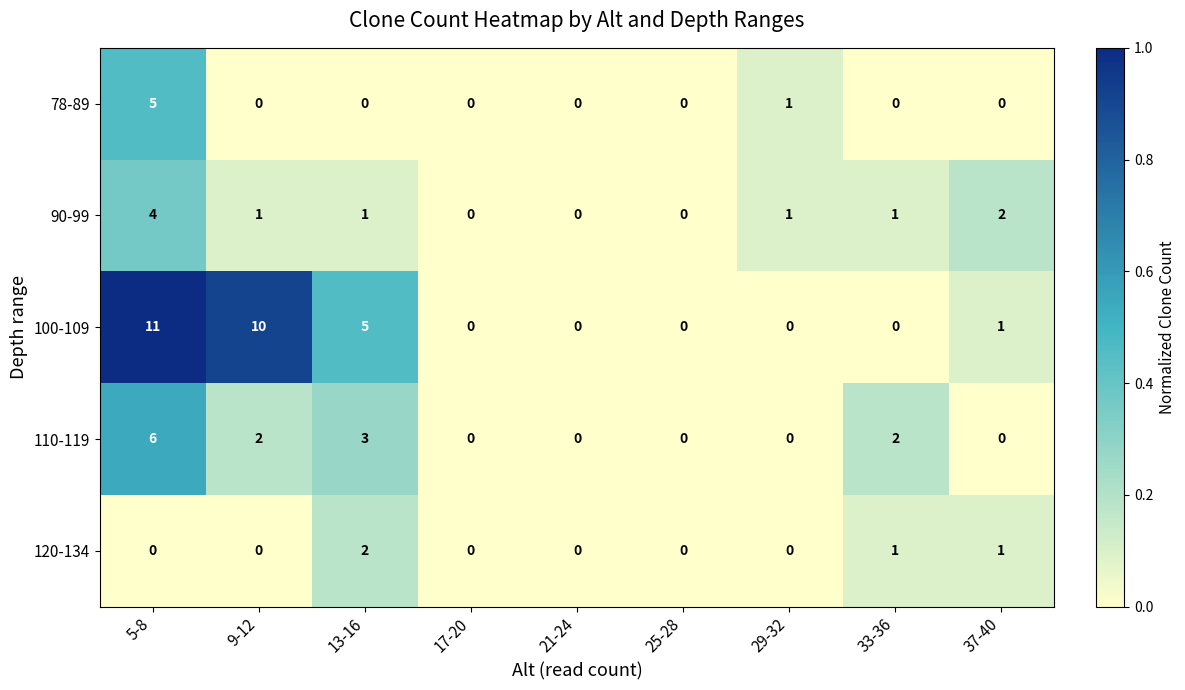

Which series has the largest total across all categories?

100-109